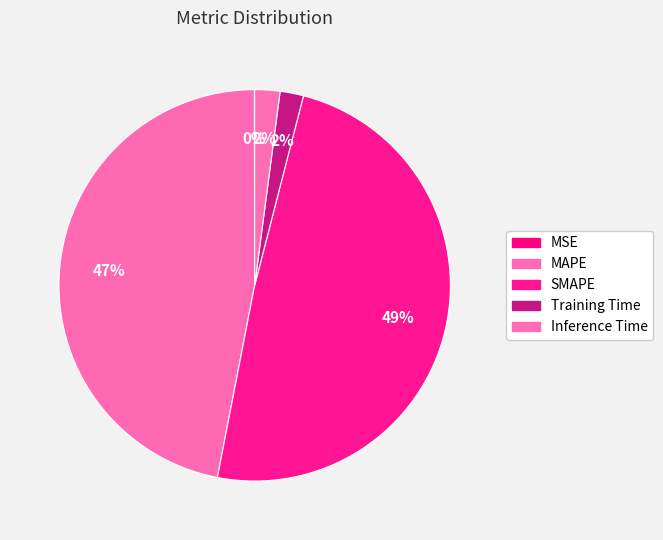

Rank the categories by value from highest to lowest.

SMAPE, MAPE, Inference Time, Training Time, MSE